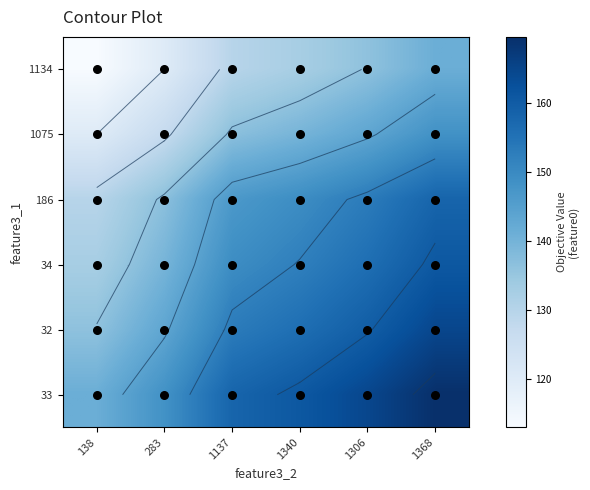

What is the spread (max minus min) of values at 1368?

28.3